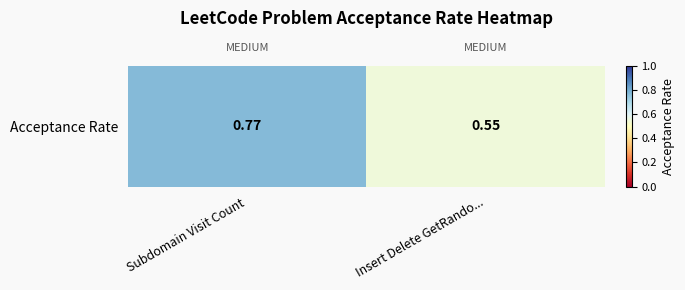

At which category does the chart reach its peak across all series?

Subdomain Visit Count